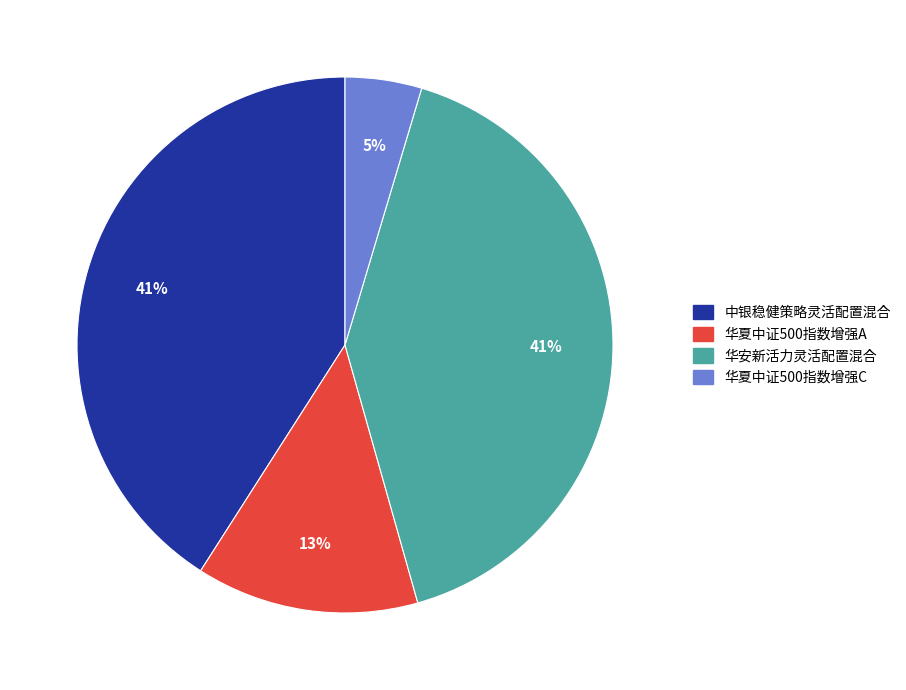

The 华夏中证500指数增强A slice represents 6% of the pie. True or false?

False